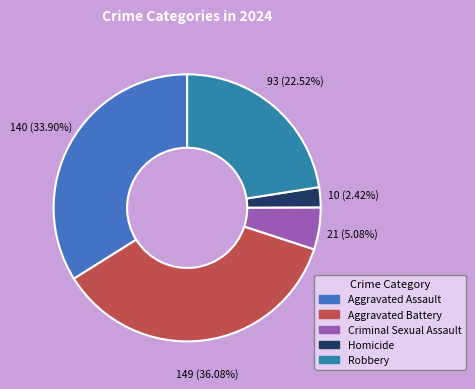

How many segments does this pie chart have?

5